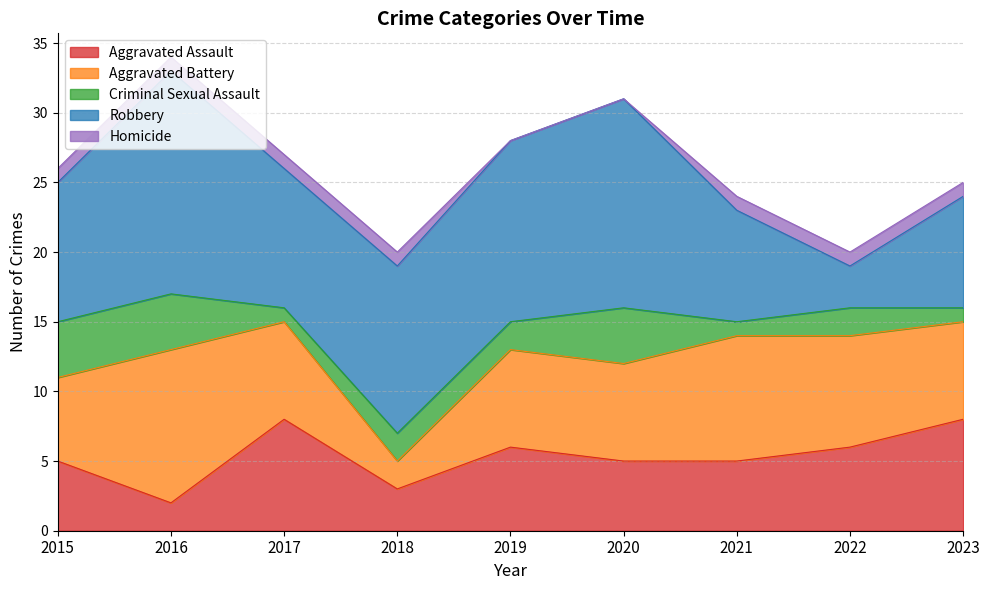

Between which two adjacent categories do Aggravated Assault and Aggravated Battery first intersect?

2016 and 2017